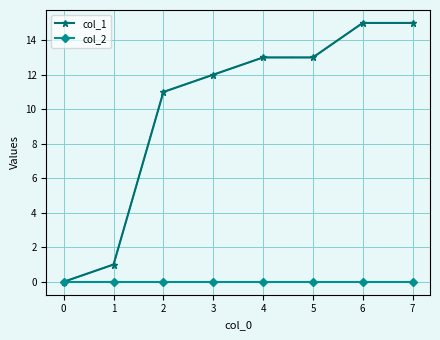

What is the difference between the col_1 values at 7 and 0?

15